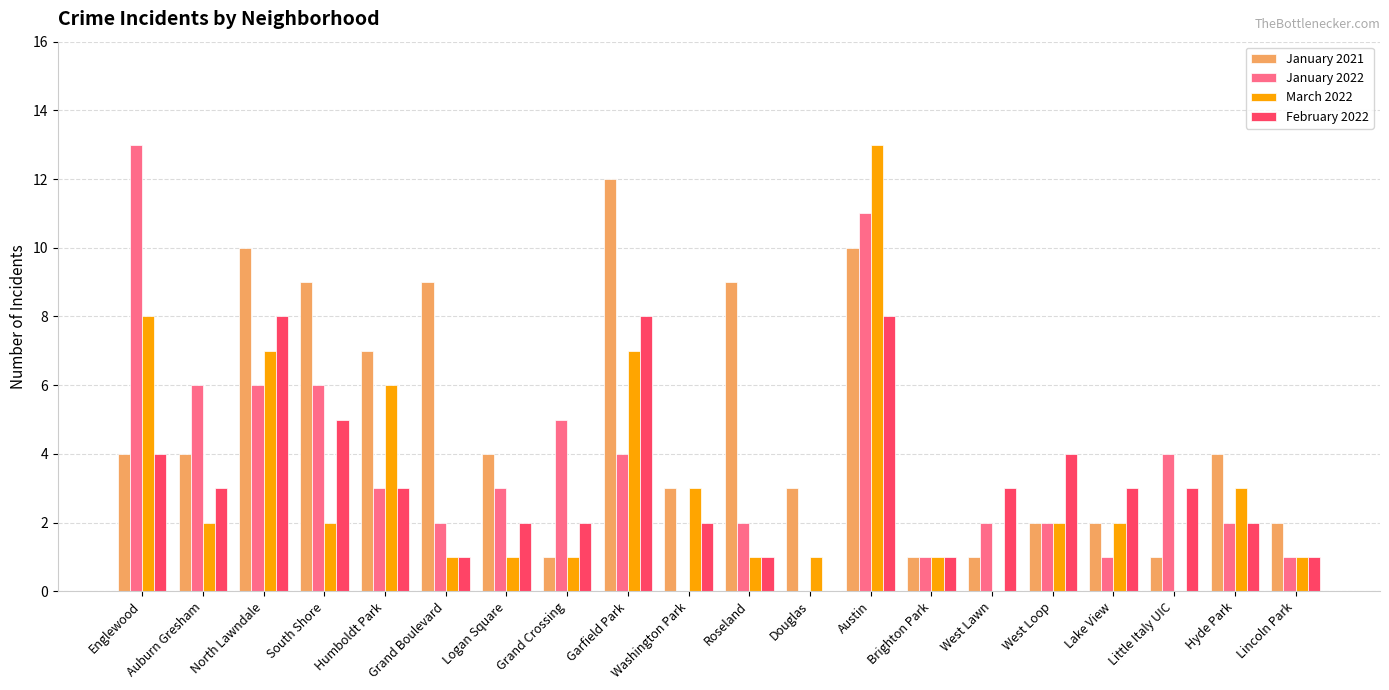

The March 2022 series shows 4 at North Lawndale. True or false?

False